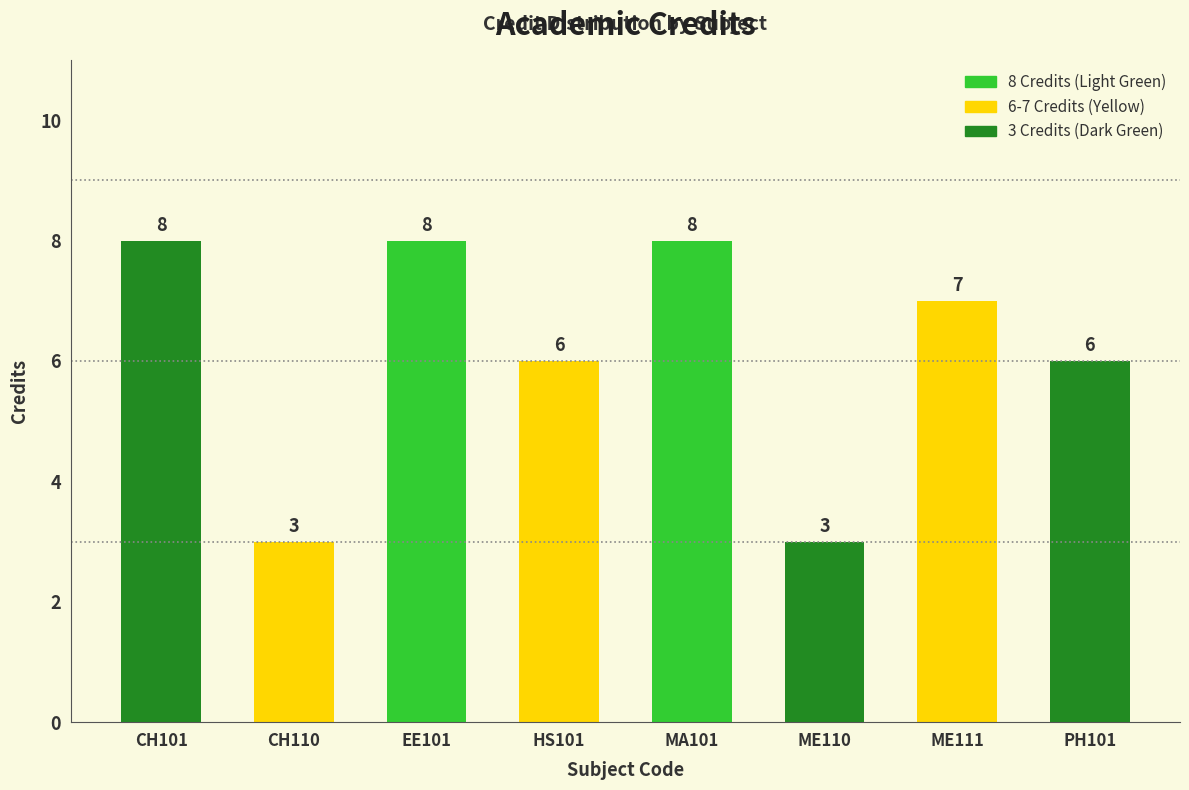

Reading left to right, extract all data points from this chart.

8	3	8	6	8	3	7	6